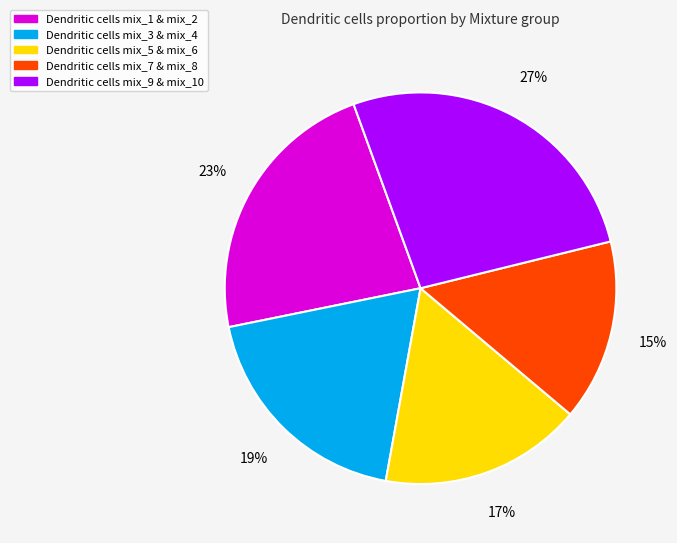

To the nearest percent, what is the average slice percentage?

20%